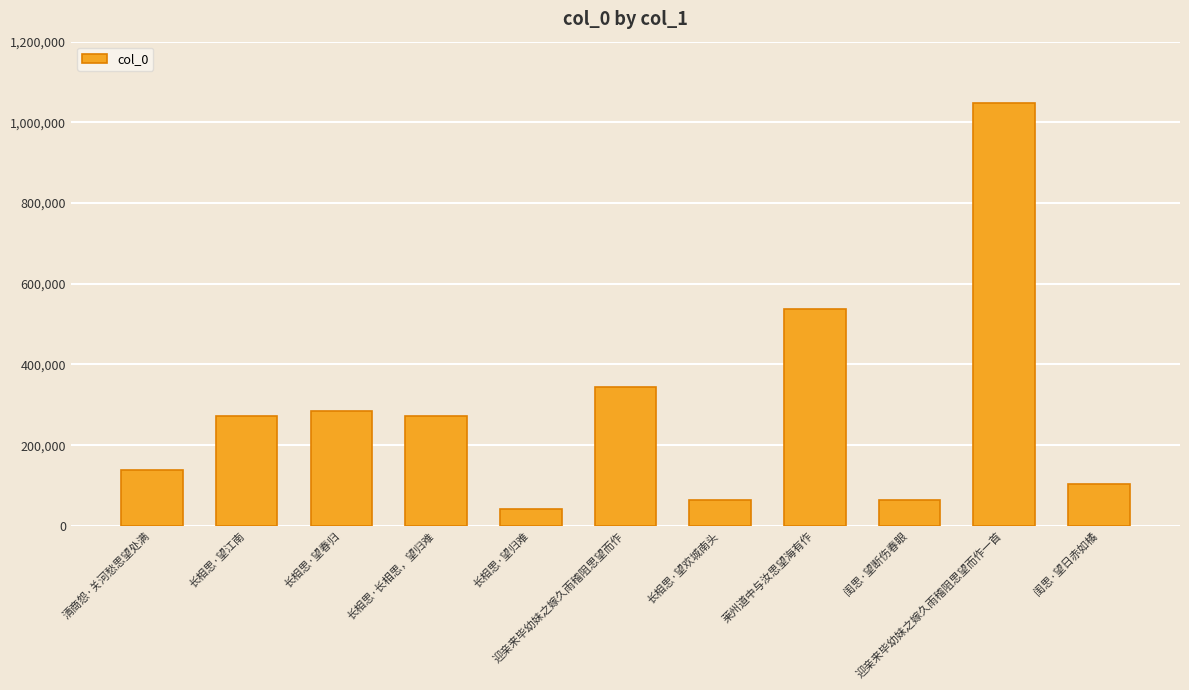

What is the label of the 2nd bar from the right?

迎亲来毕幼妹之嫁久雨稽阻思望而作一首